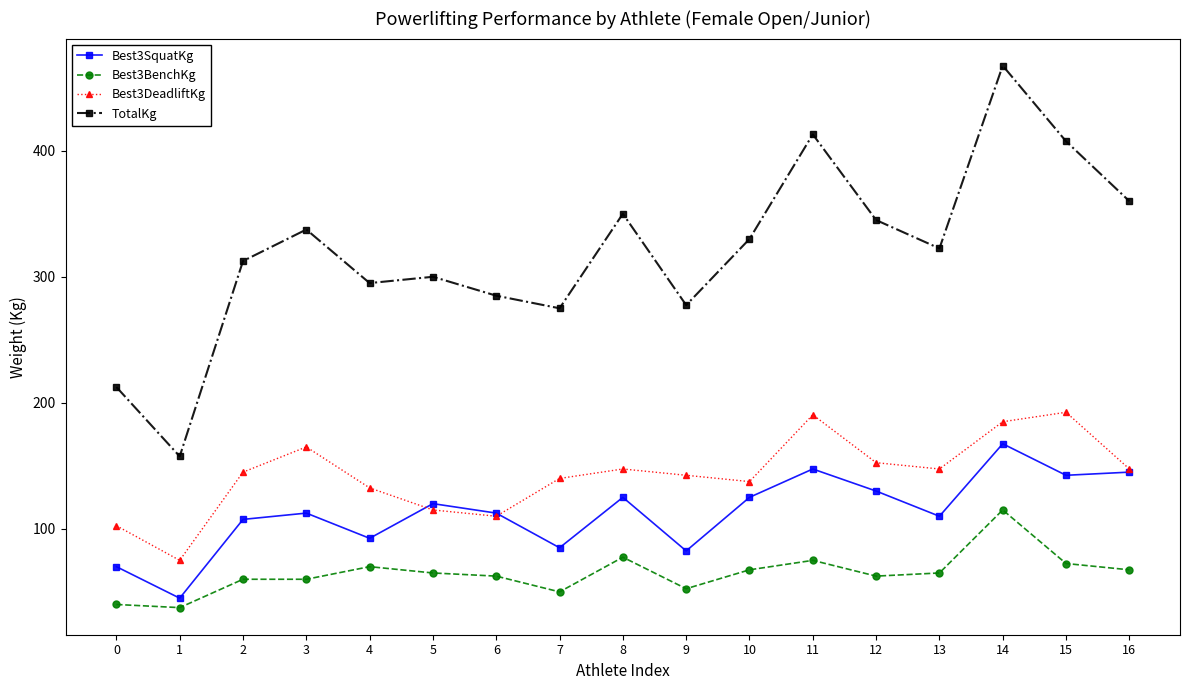

What is the average value of the Best3BenchKg series?

64.7